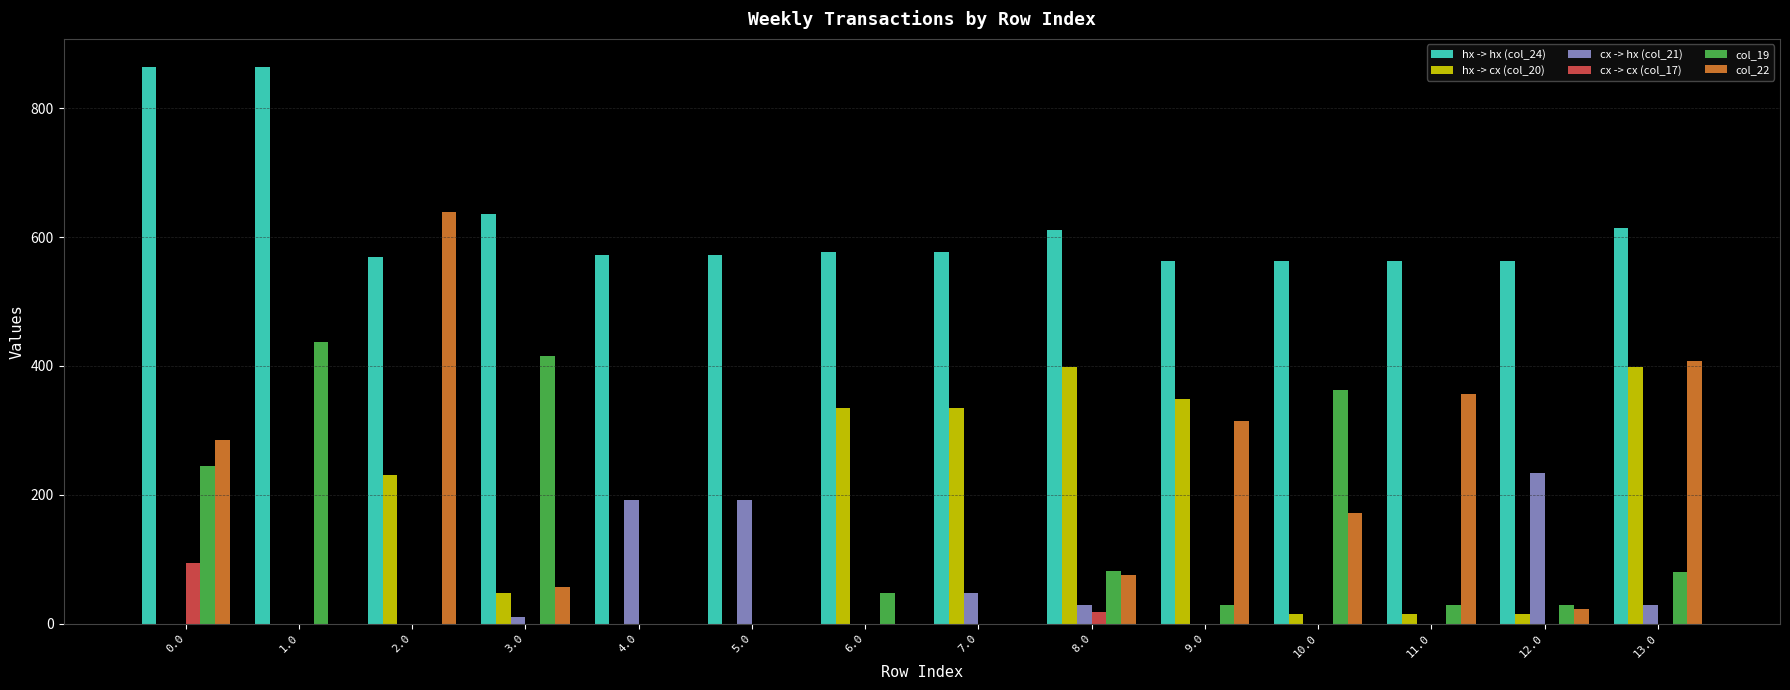

At which label does hx -> cx (col_20) first exceed 47?

2.0